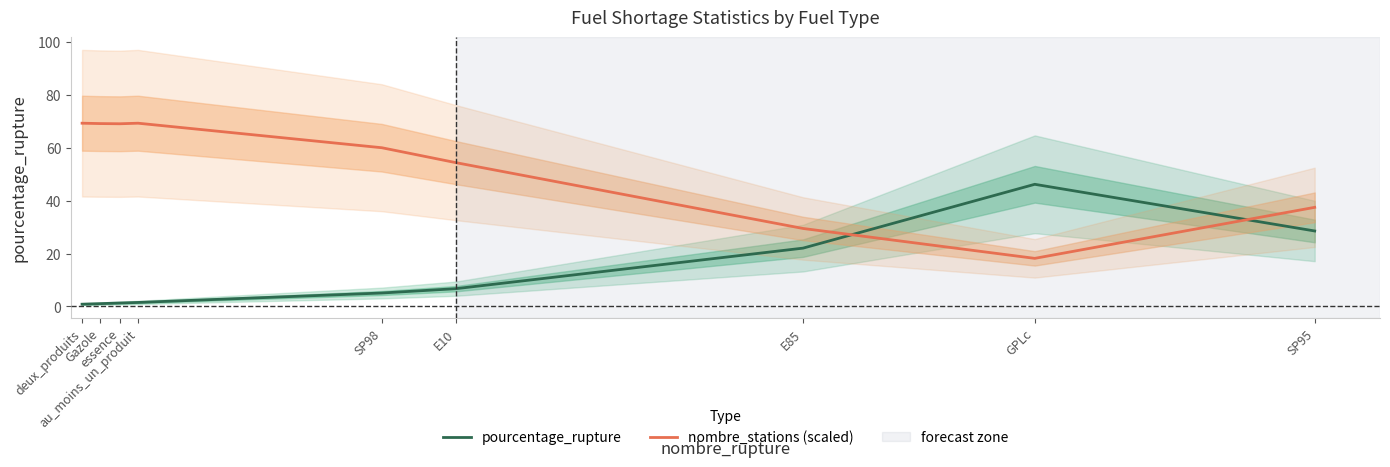

What is the smallest value displayed?

0.9